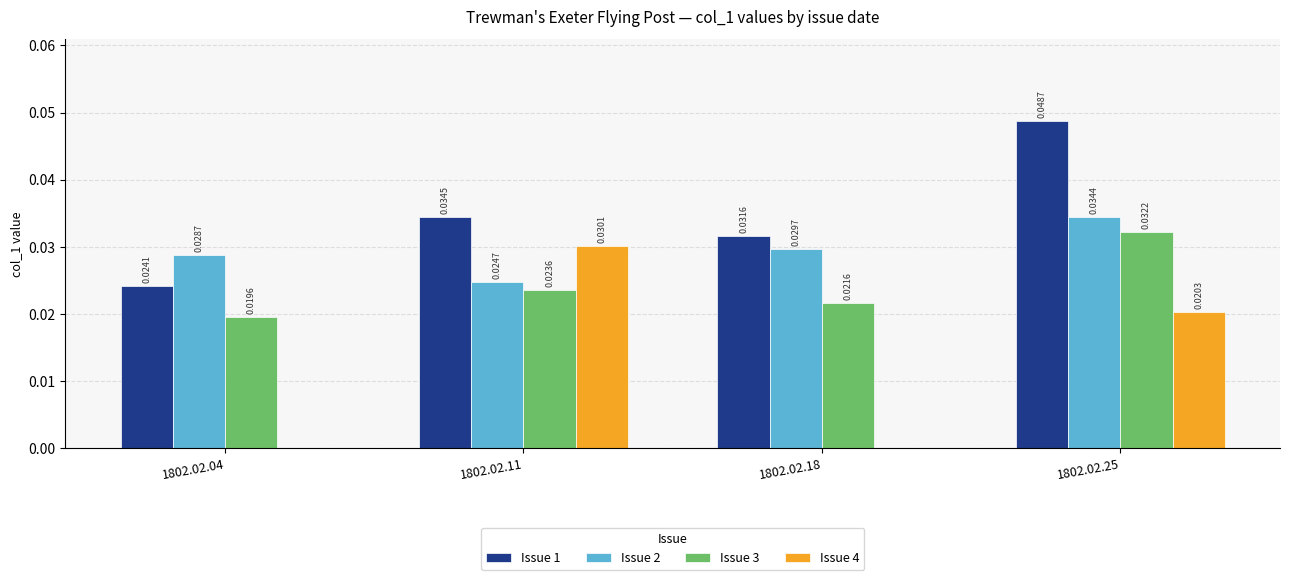

Between 1802.02.04 and 1802.02.18, which series saw the biggest shift?

Issue 1